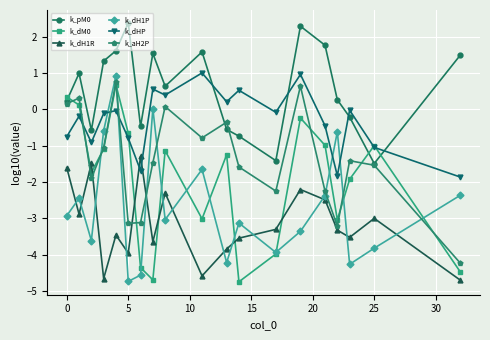

What is the maximum value shown in the chart?

2.4